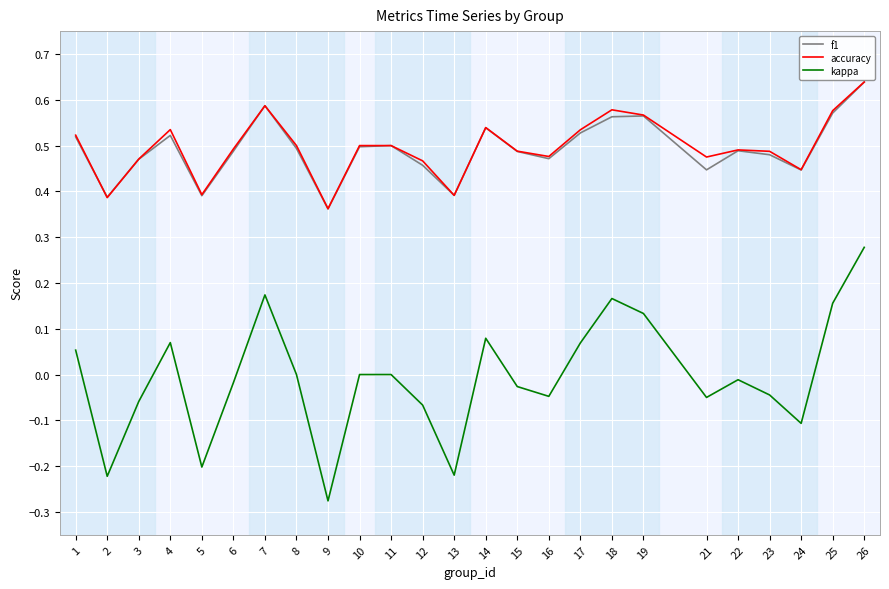

Is the value of accuracy at 22 greater than the value of kappa at 26?

Yes